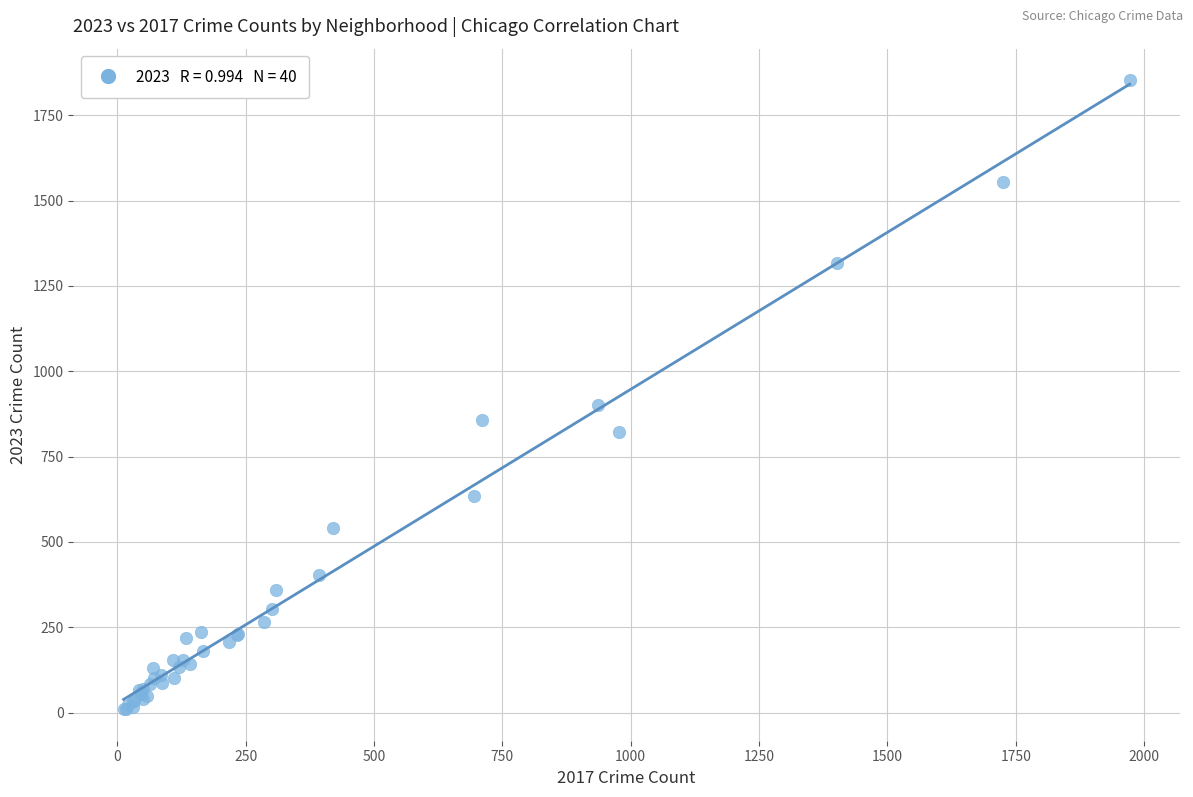

What Y value in the scatter plot is closest to 931?

901